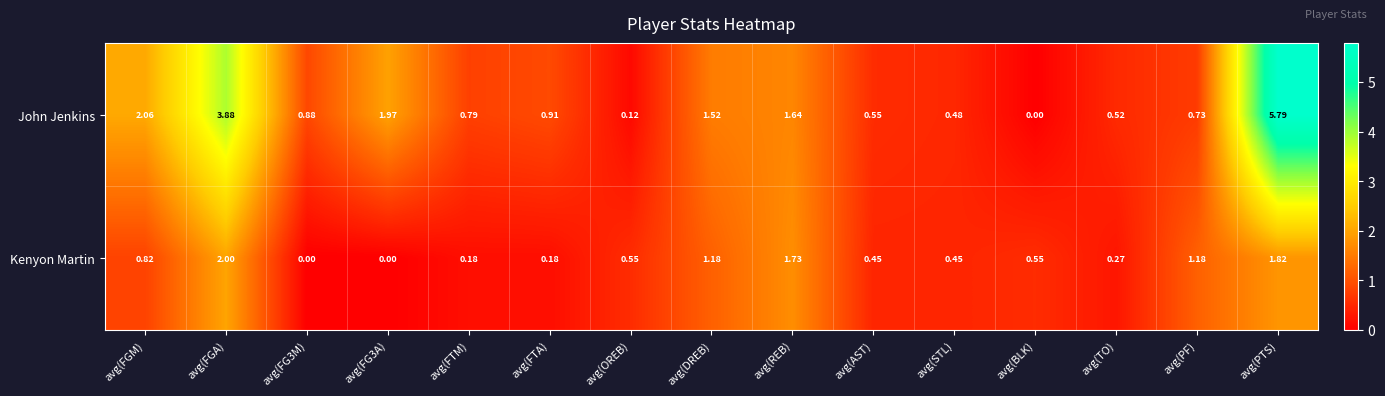

Count the number of data series in this chart.

2